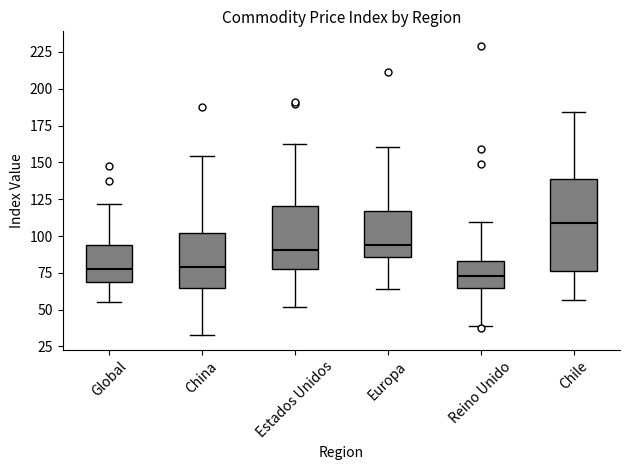

Reading left to right, read every box against the y-axis: the position of its median line, the range the box covers, and the ends of its whiskers. The values are not printed on the chart, so give them approximately, as read against the axis.

Global: median 80, box 70 to 95, whiskers 55 to 120
China: median 80, box 65 to 100, whiskers 35 to 155
Estados Unidos: median 90, box 75 to 120, whiskers 50 to 165
Europa: median 95, box 85 to 115, whiskers 65 to 160
Reino Unido: median 75, box 65 to 85, whiskers 40 to 110
Chile: median 110, box 75 to 140, whiskers 55 to 185